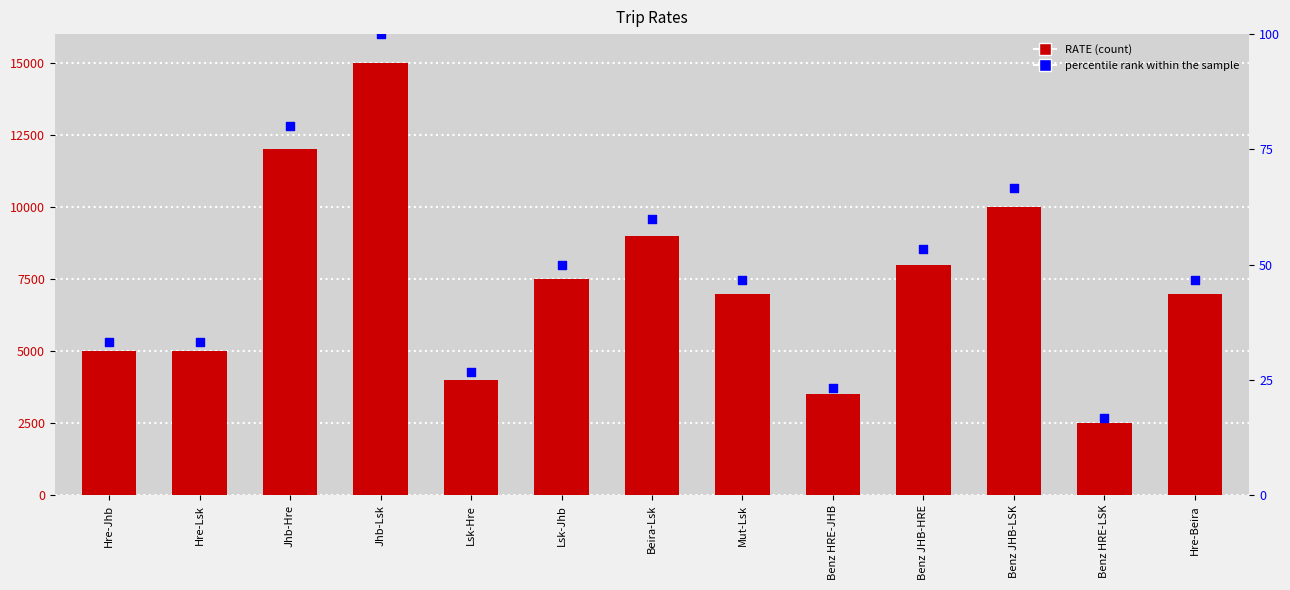

Which series reaches the minimum Y coordinate?

percentile rank within the sample